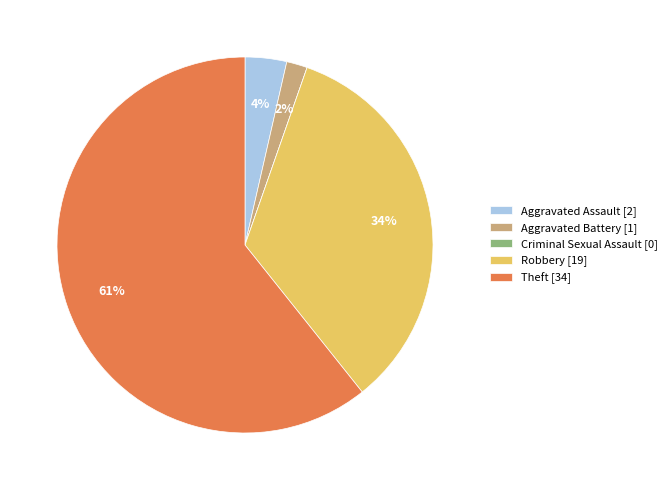

Which slice represents more than half of the pie?

Theft